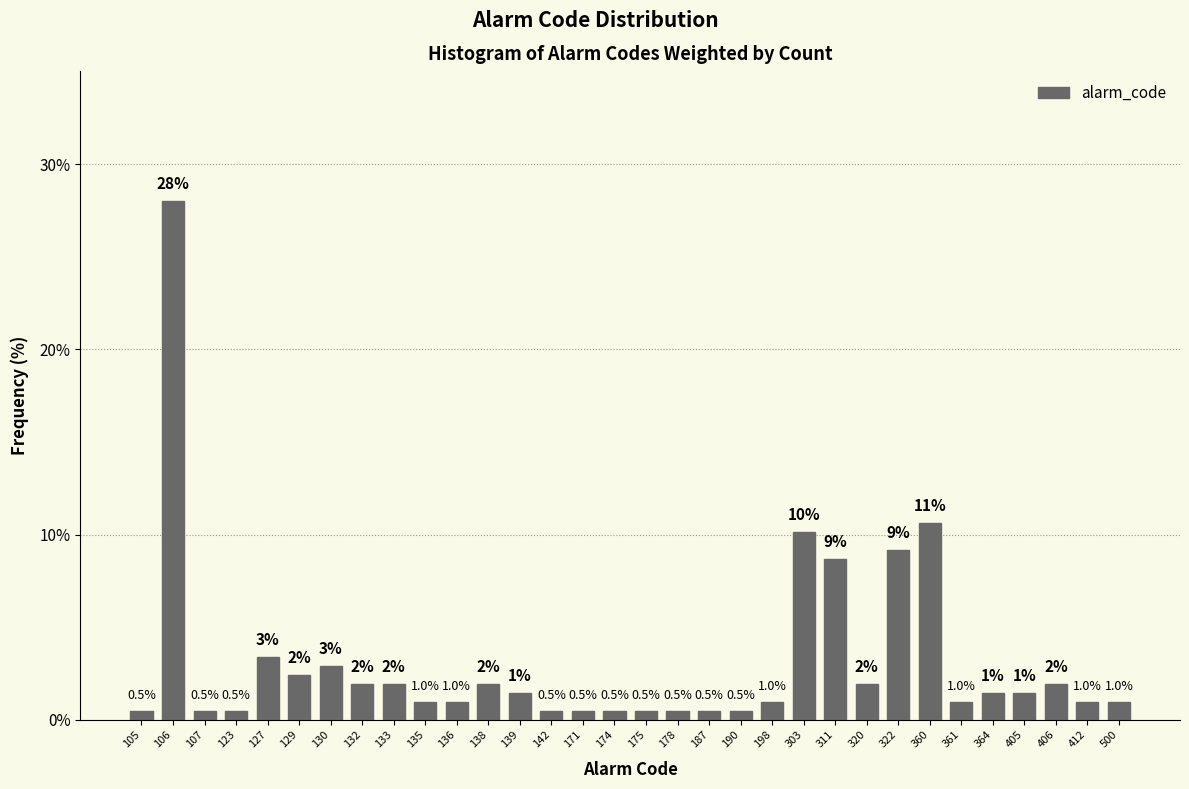

Between 106 and 303, which is larger?

106